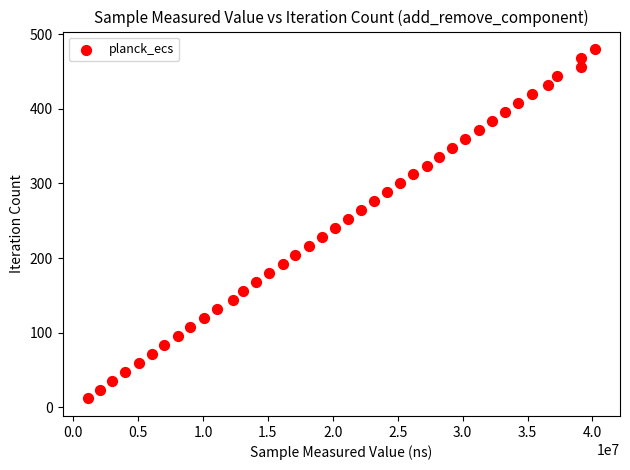

What is the range of Y values (max minus min)?

468